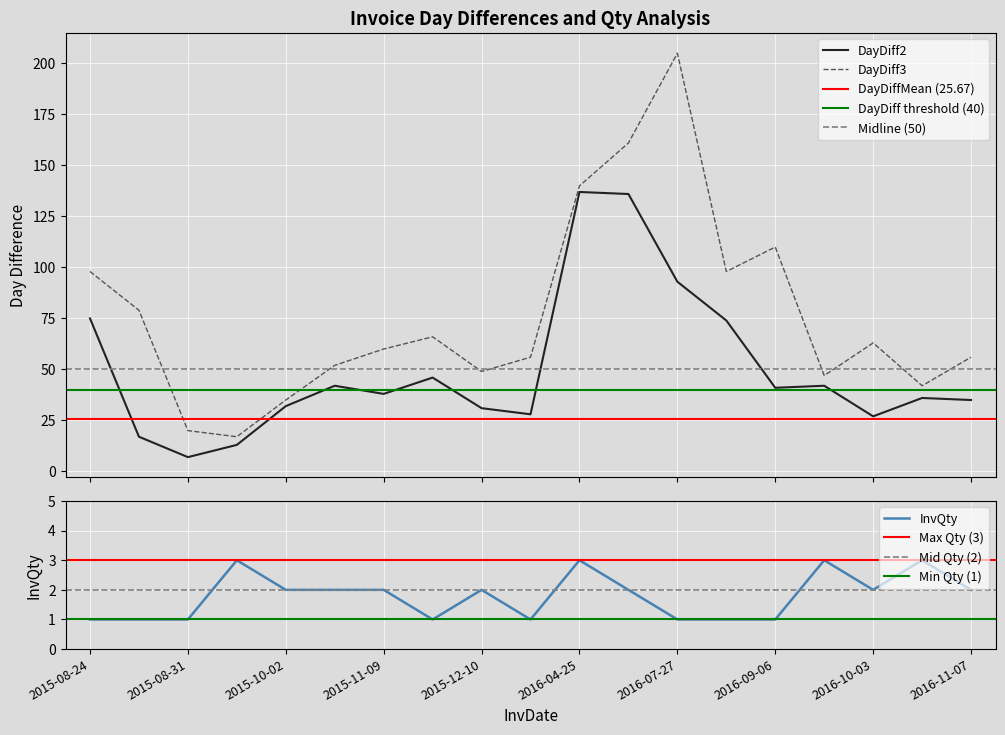

Read the DayDiff2 value at 2015-12-10.

31